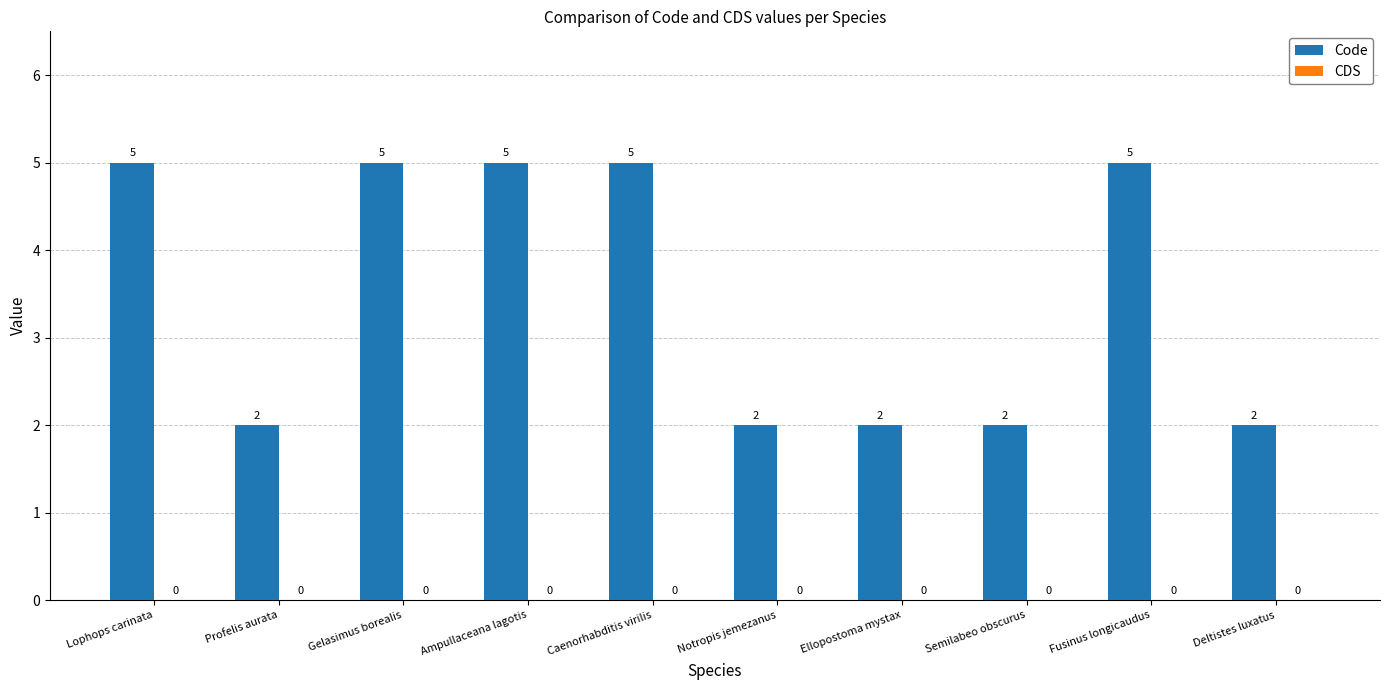

What is the label of the 5th bar from the right?

Notropis jemezanus